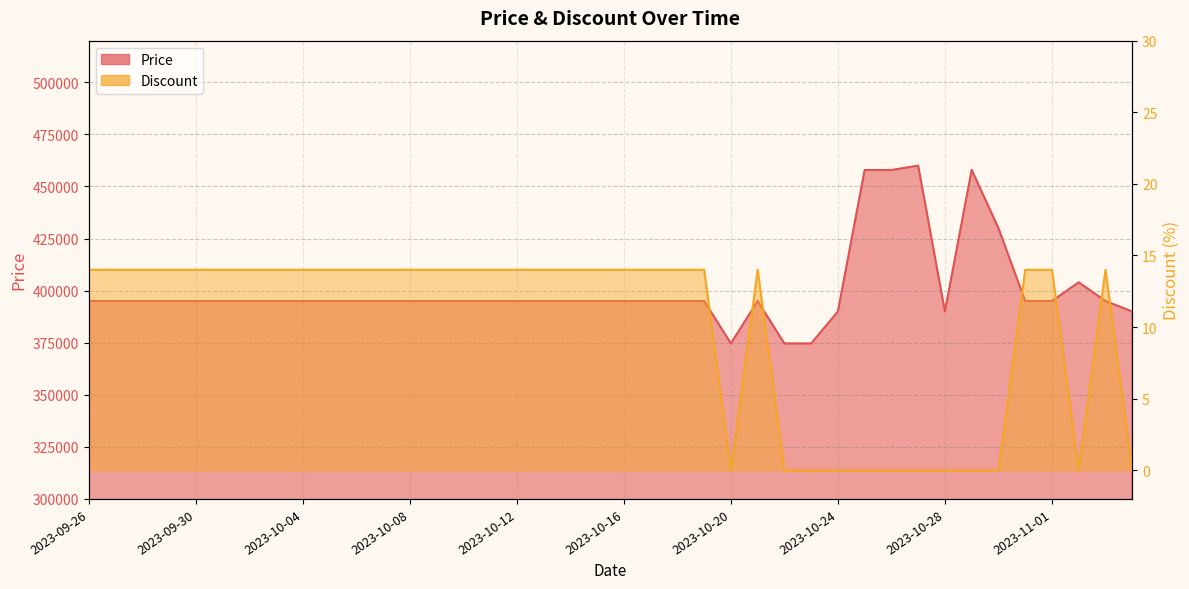

Reading left to right, what are all the values shown in this chart?

Price: 395000	395000	395000	395000	395000	395000	395000	395000	395000	395000	395000	395000	395000	395000	395000	395000	395000	395000	395000	395000	395000	395000	395000	395000	374640	395000	374640	374640	390000	457900	457900	460000	390000	458000	430000	395000	395000	404000	395000	390000
Discount: 14	14	14	14	14	14	14	14	14	14	14	14	14	14	14	14	14	14	14	14	14	14	14	14	0	14	0	0	0	0	0	0	0	0	0	14	14	0	14	0